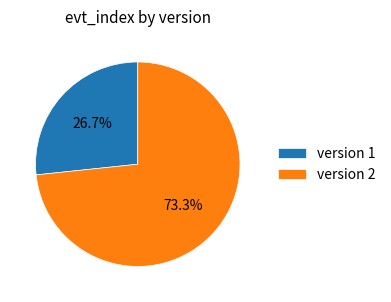

Is there any slice that represents more than half of the pie?

Yes